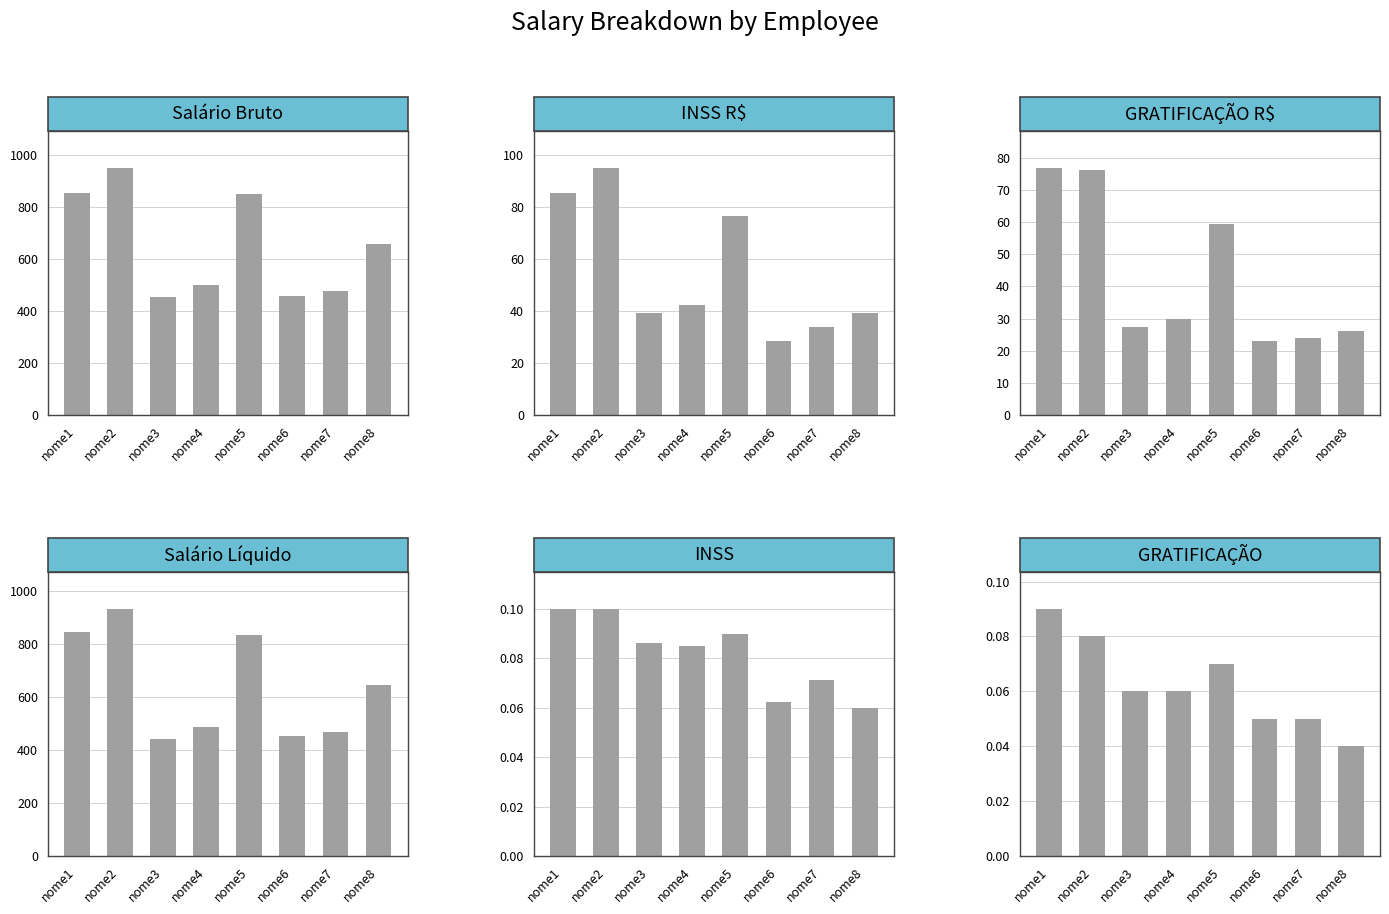

Is the value of Salário Líquido at nome1 greater than the value of GRATIFICAÇÃO R$ at nome3?

Yes